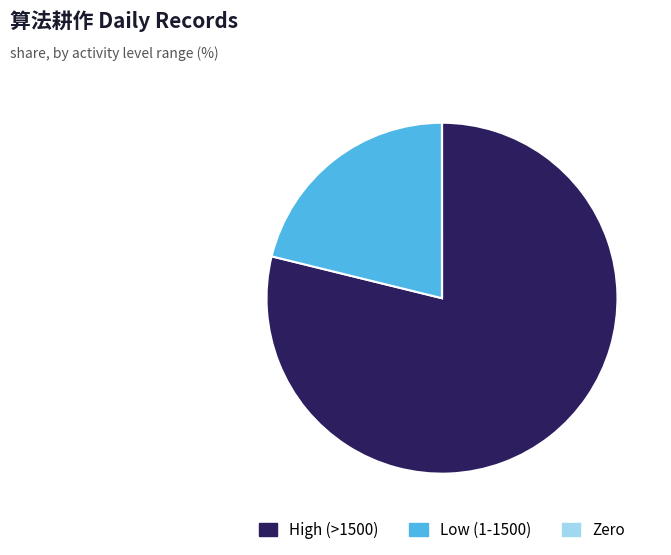

Which category accounts for the majority?

High (>1500)